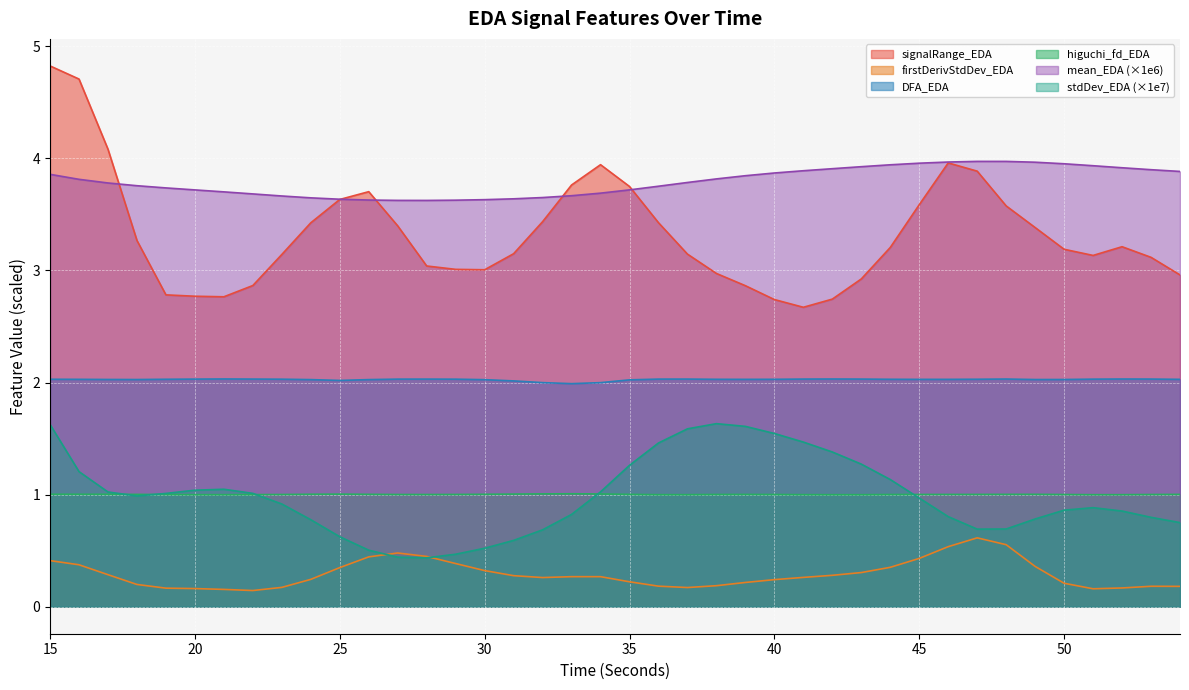

True or false: firstDerivativeStdDev_EDA has more than 1 points higher than both neighbors.

True